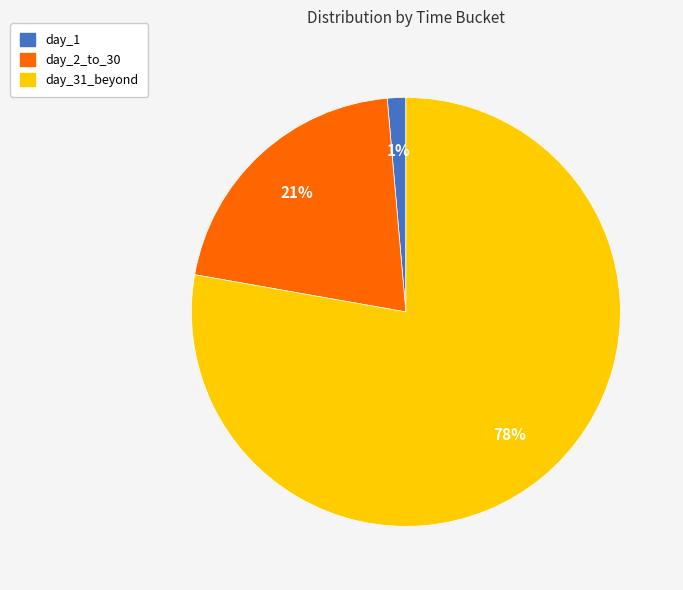

Is there a majority slice in this chart?

Yes